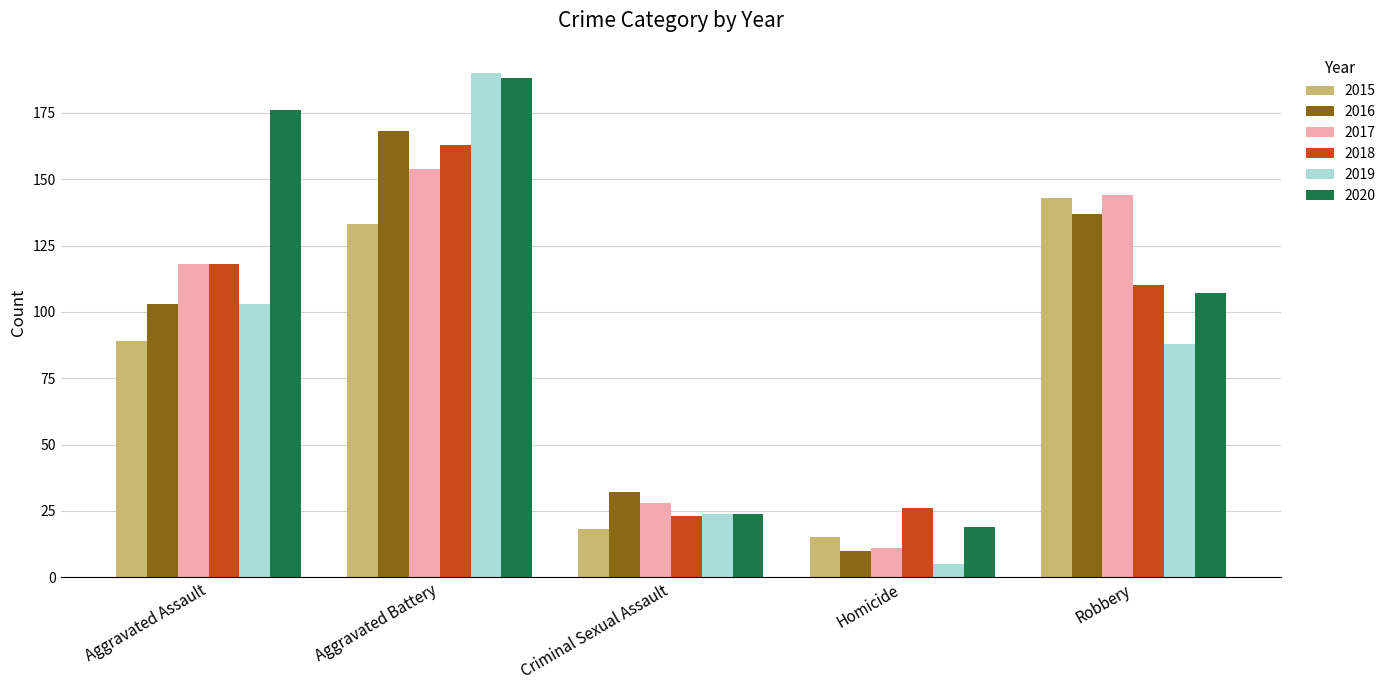

What is the sum of the 2017 values at Aggravated Assault and Aggravated Battery?

272